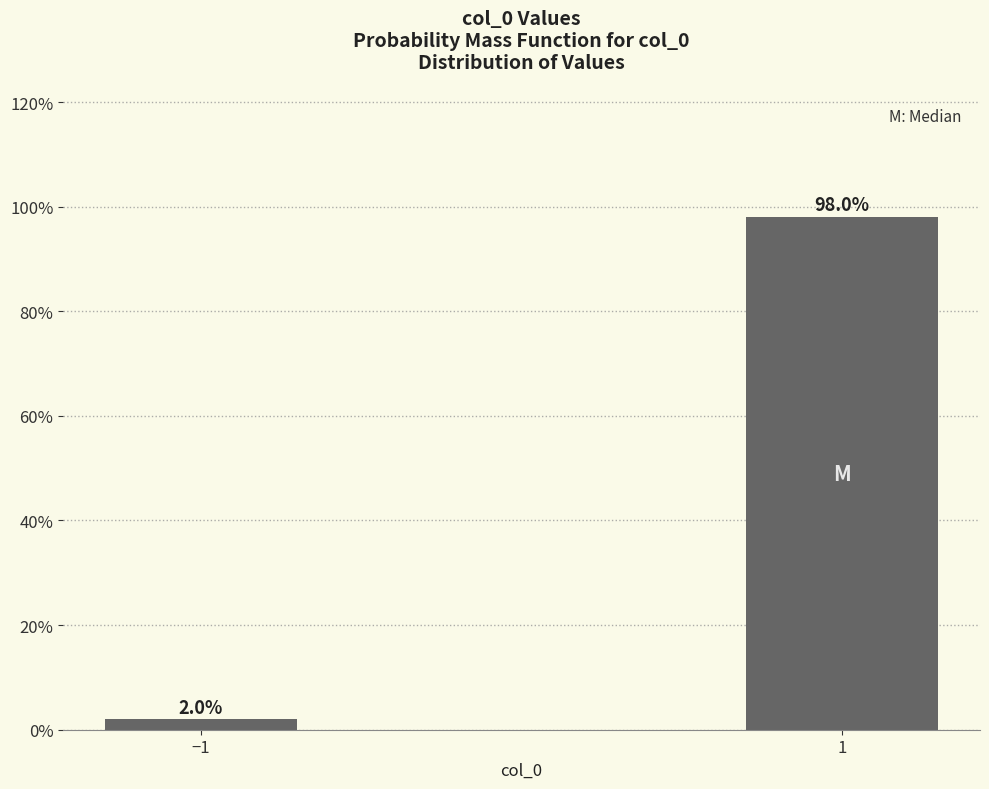

Reading right to left, transcribe all the data shown in this chart.

98.0	2.0